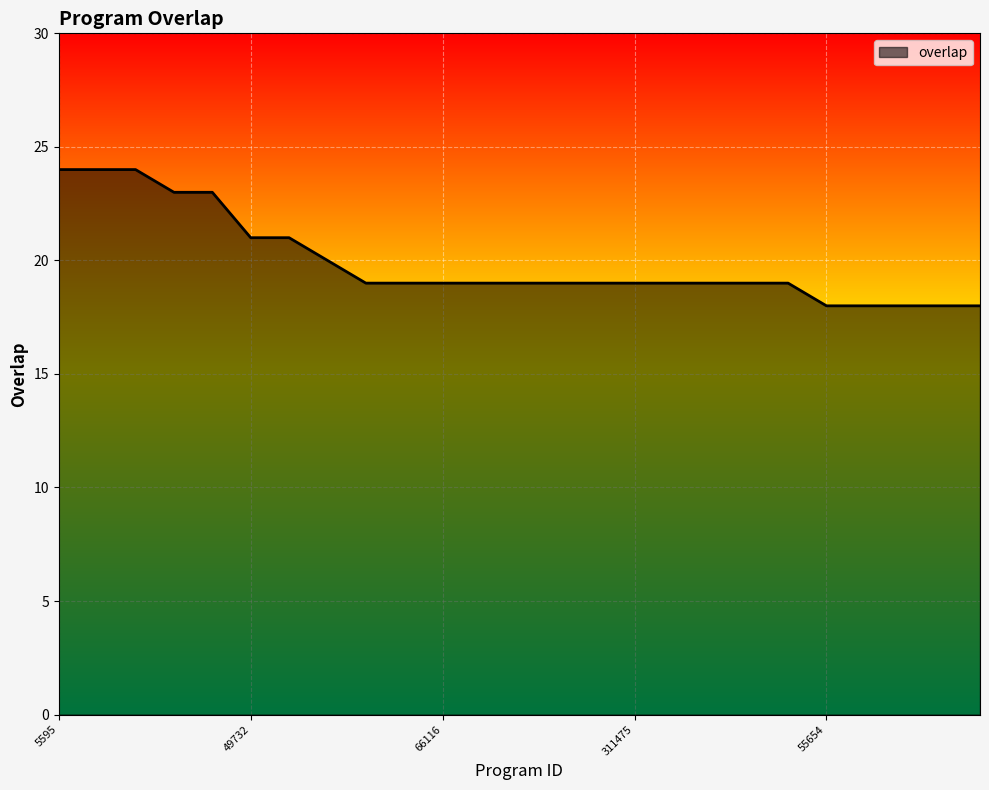

What is the difference between the maximum and minimum values?

6